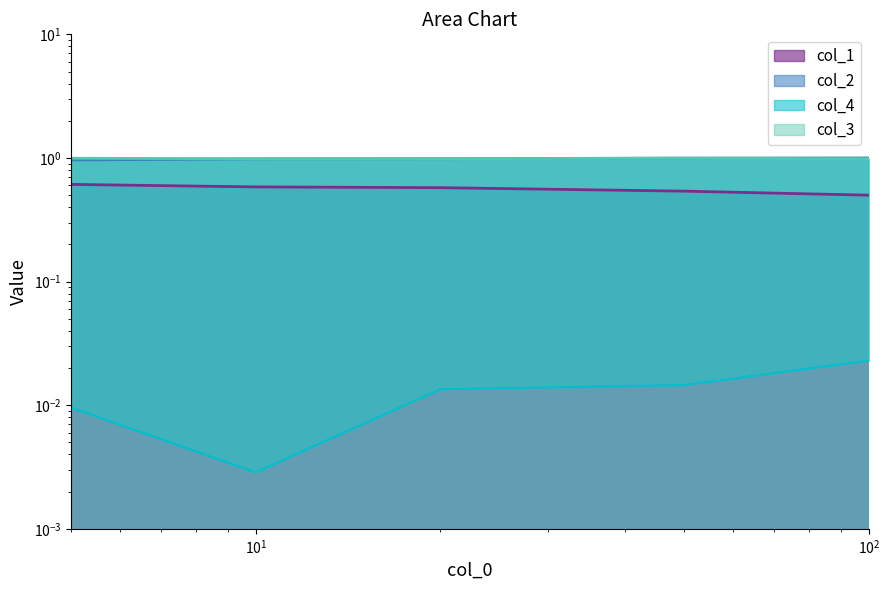

What is the maximum value for col_1?

0.6